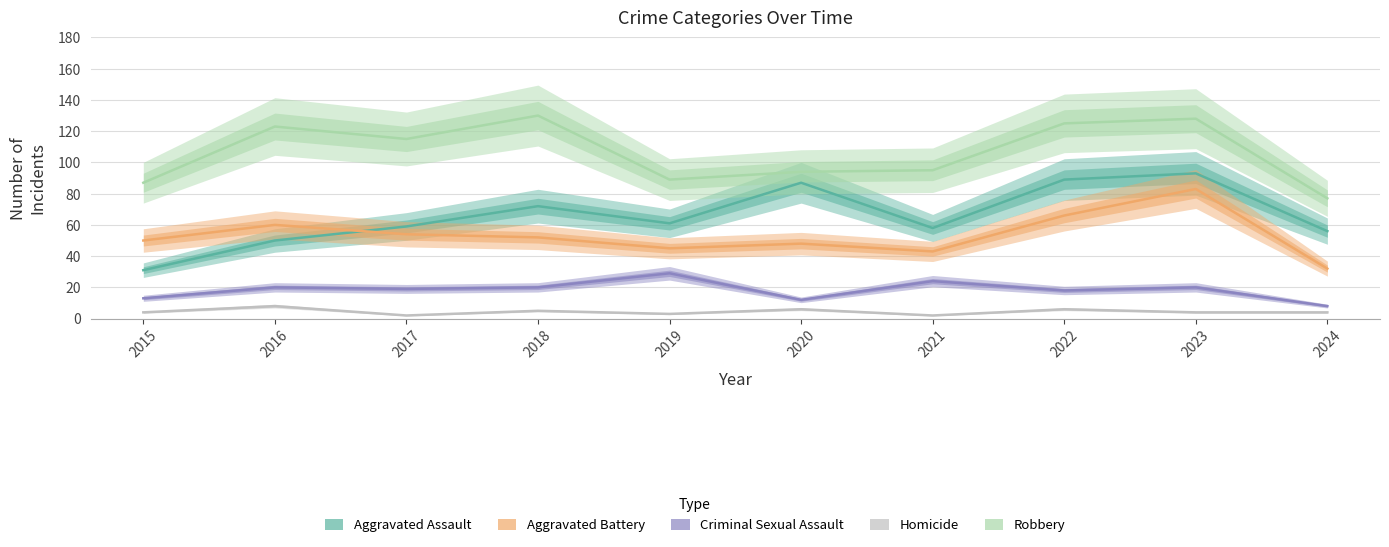

True or false: Aggravated Battery and Criminal Sexual Assault cross at least once.

False